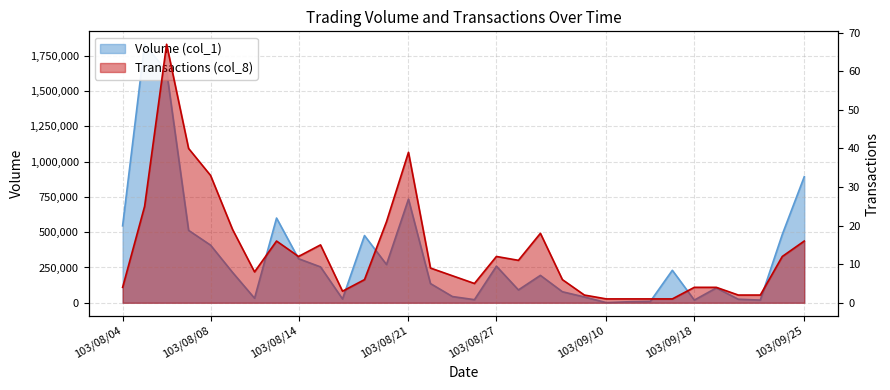

True or false: col_8 (transactions) has a value of 20 at 103/08/08.

False